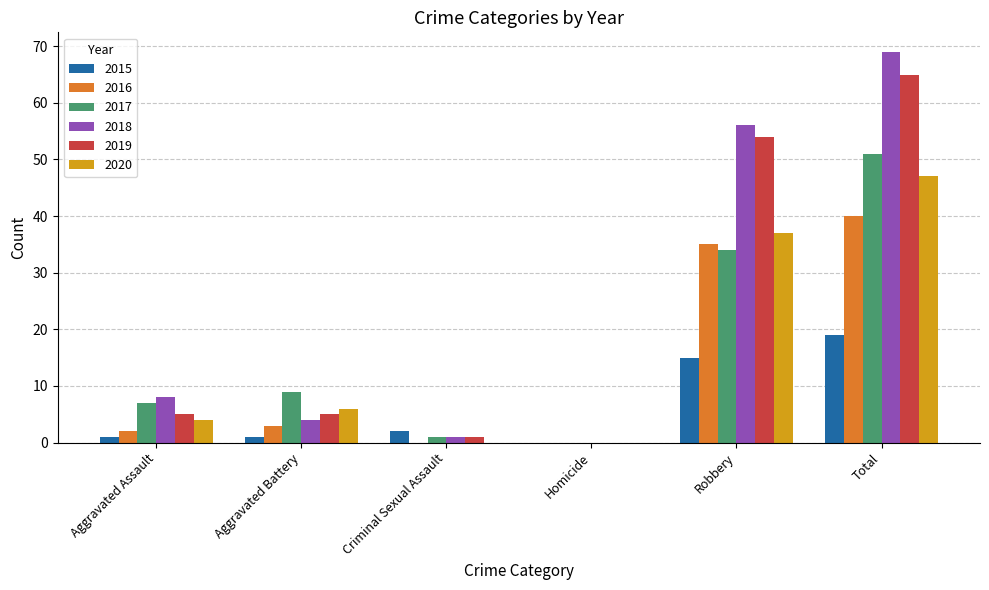

The value of 2015 at Robbery is 26. True or false?

False